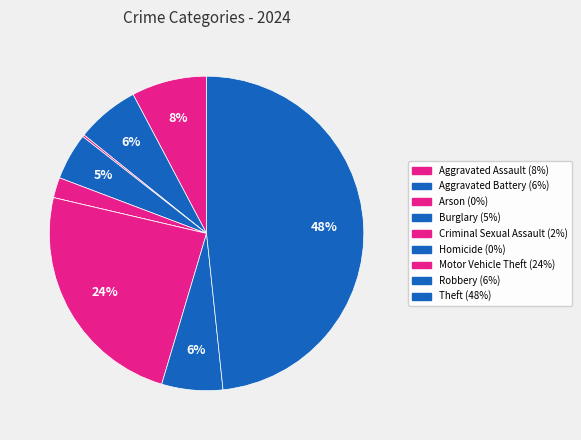

To the nearest percent, what is the difference between the largest and smallest slice percentages?

48%